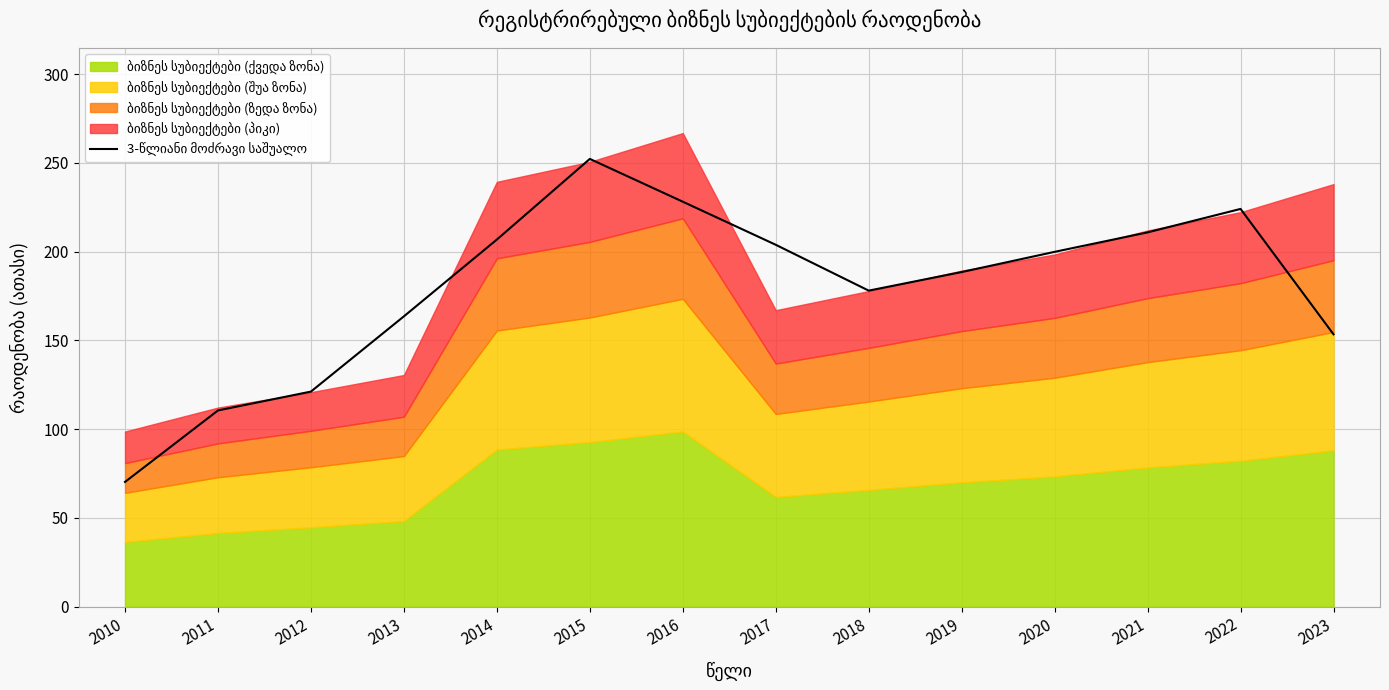

At which category does the data reach its first local peak?

2015